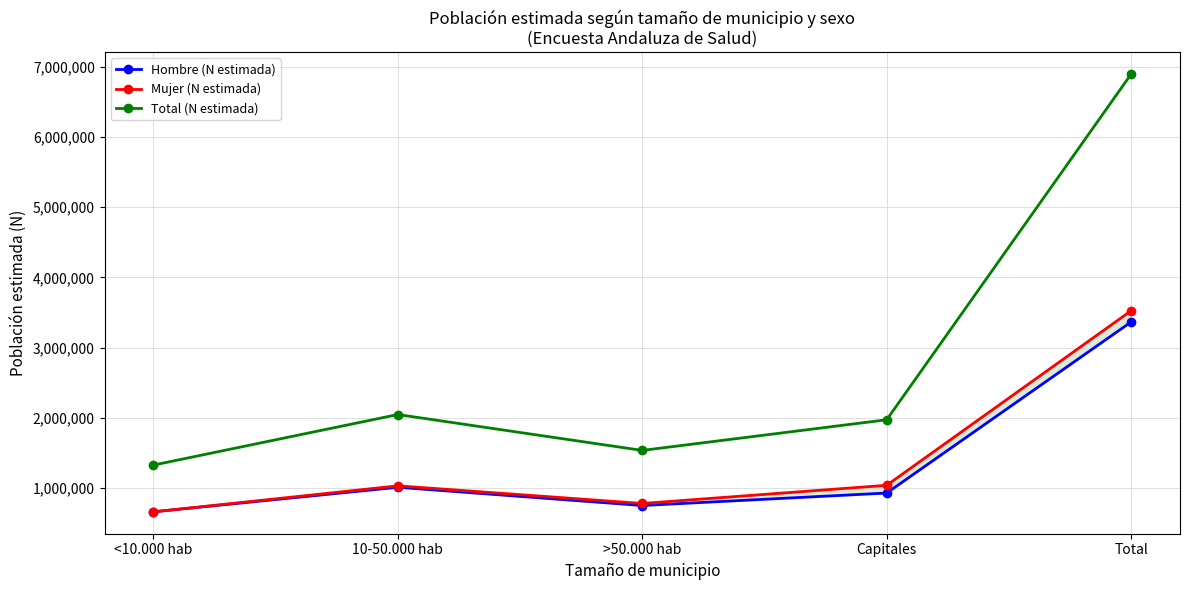

What is the difference between the highest and lowest values at <10.000 hab?

665331